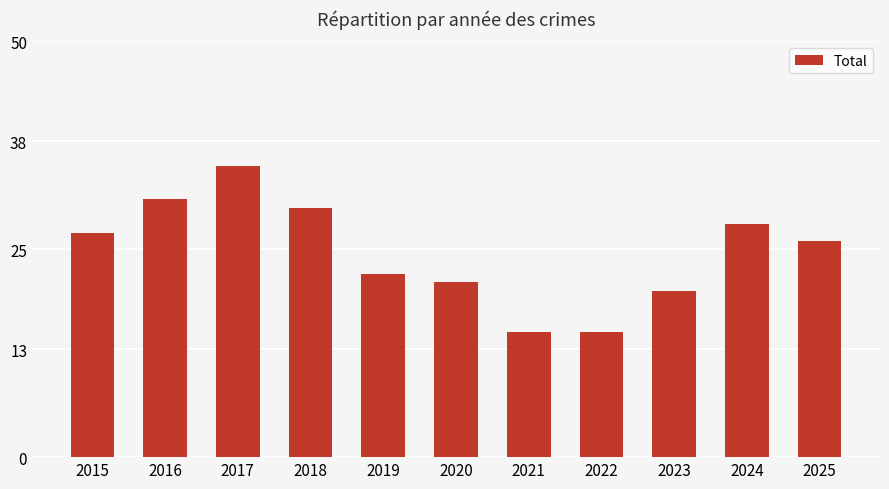

What is the minimum value shown in the chart?

15